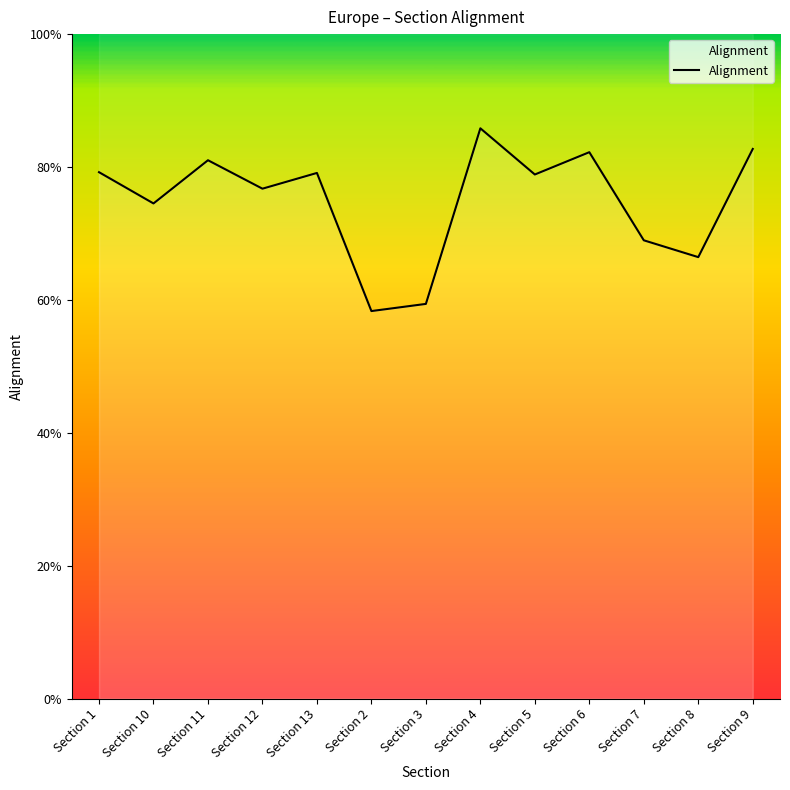

How many lines are shown in the chart?

1